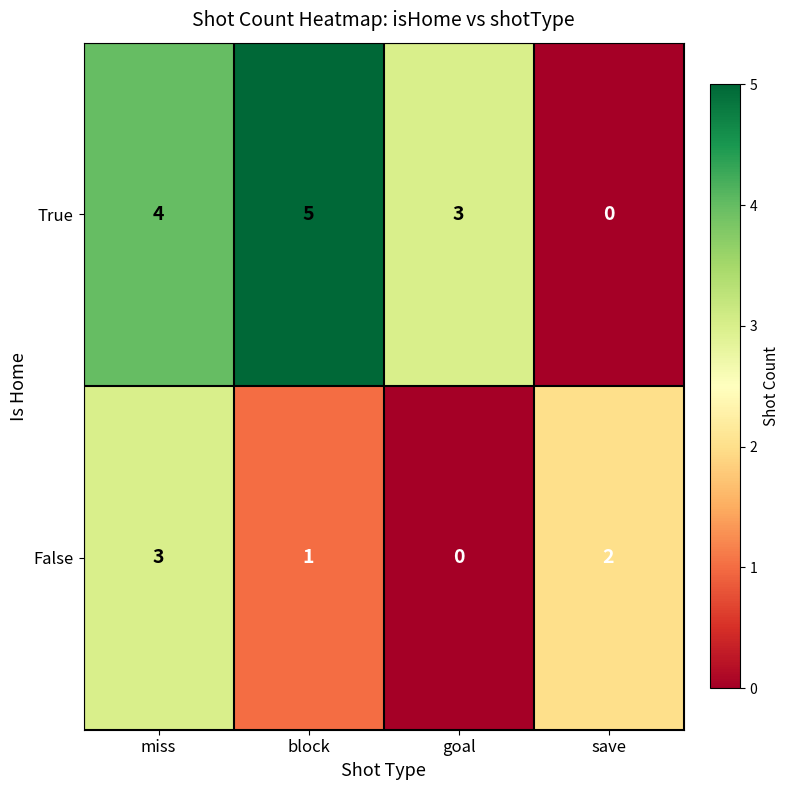

At which label is False closest to 1?

block